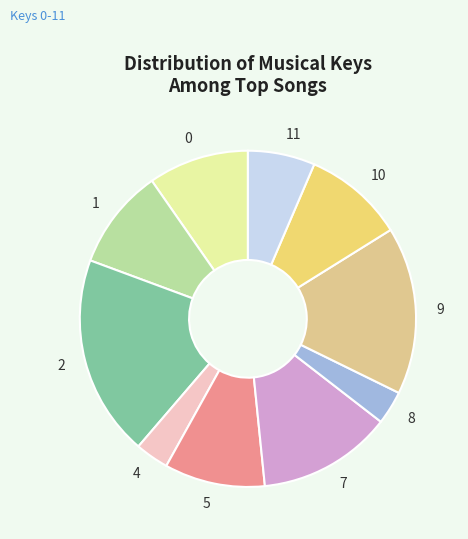

Count the number of slices in the pie.

10